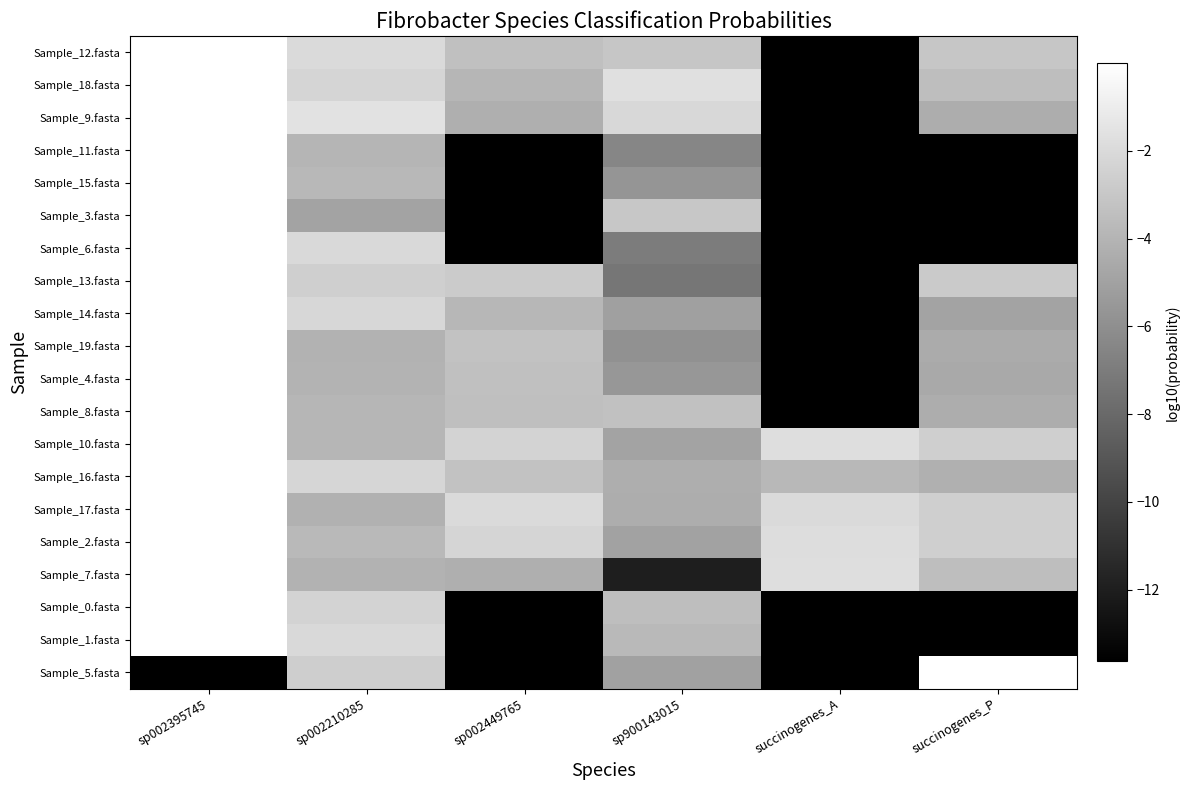

At which category does the chart reach its minimum across all series?

sp002449765